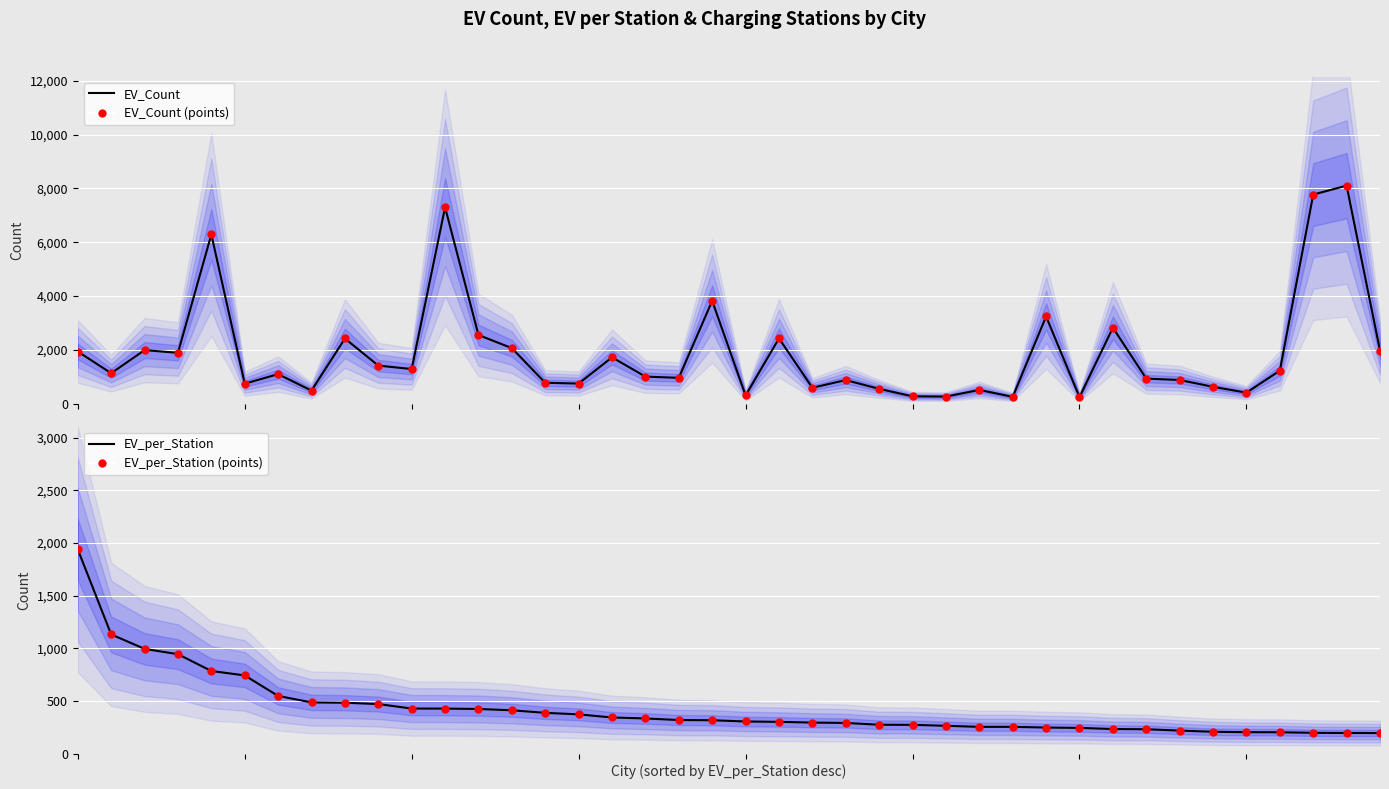

Which series contains the lowest Y value?

EV_per_Station